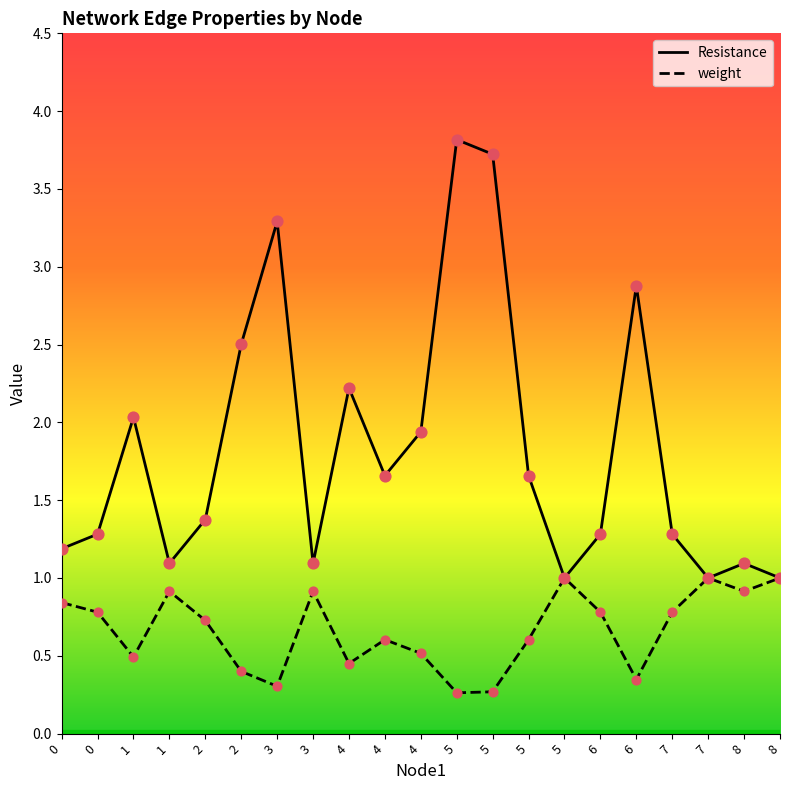

What are all the series names shown in the legend?

Resistance, weight